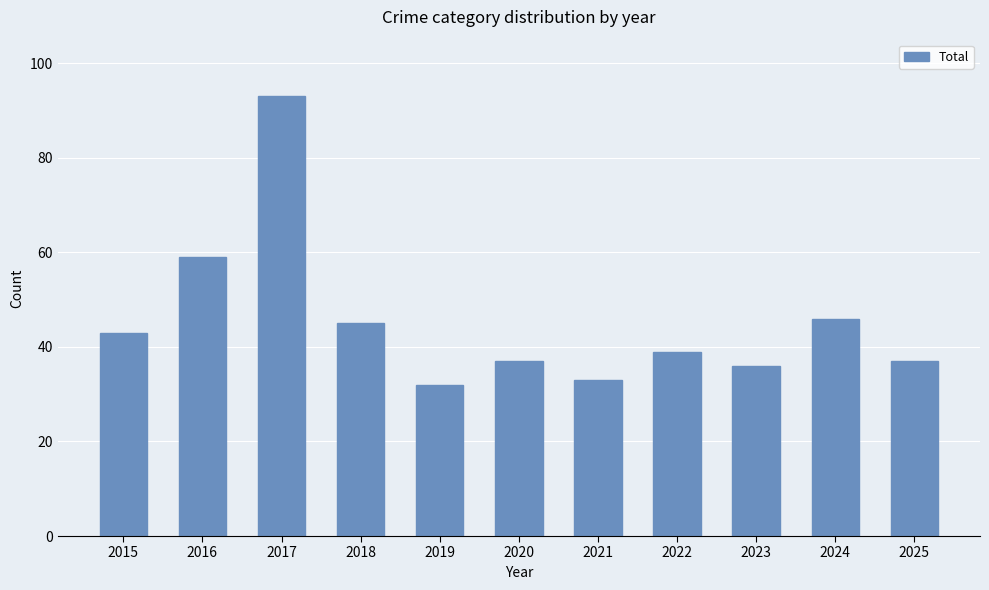

Where is the data nearest to the value 62?

2016